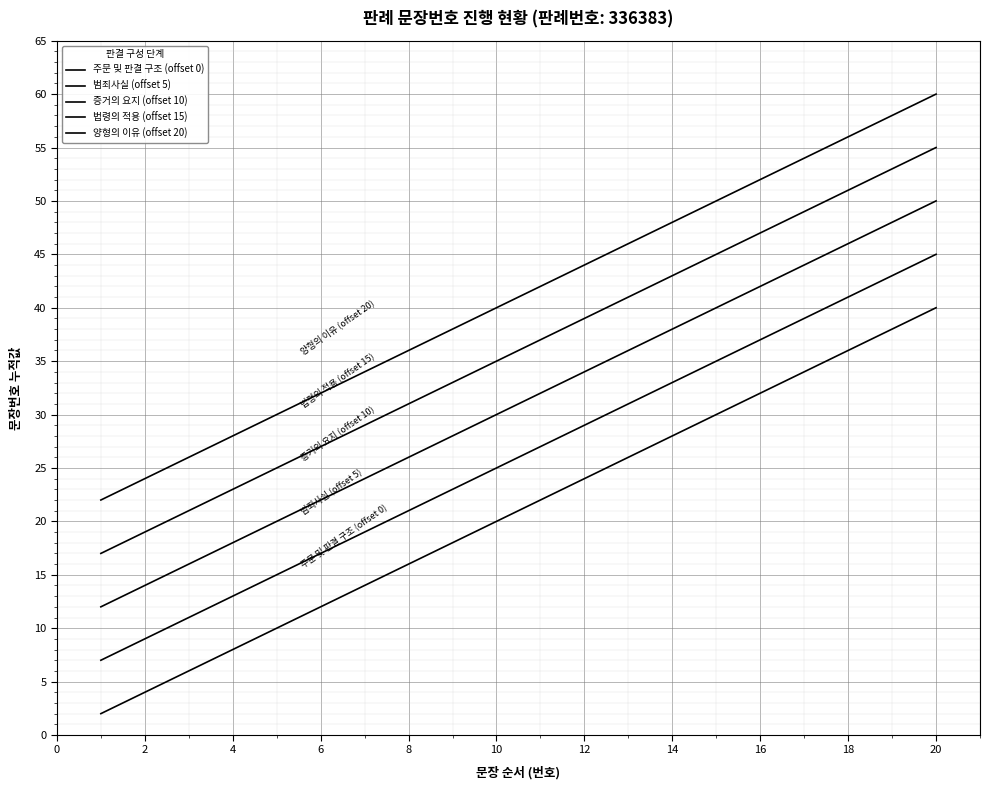

Is this an area chart (filled region under the line)?

No